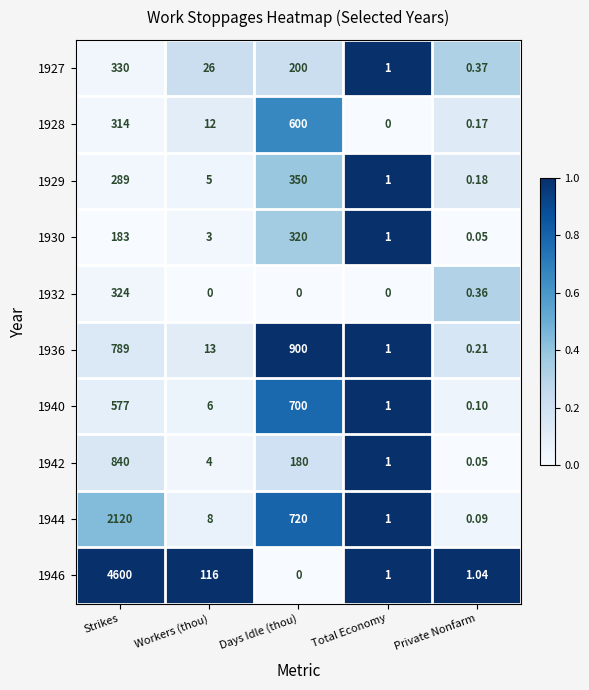

List the labels in order of 1936 value, smallest first.

Private Nonfarm, Total Economy, Workers (thou), Strikes, Days Idle (thou)